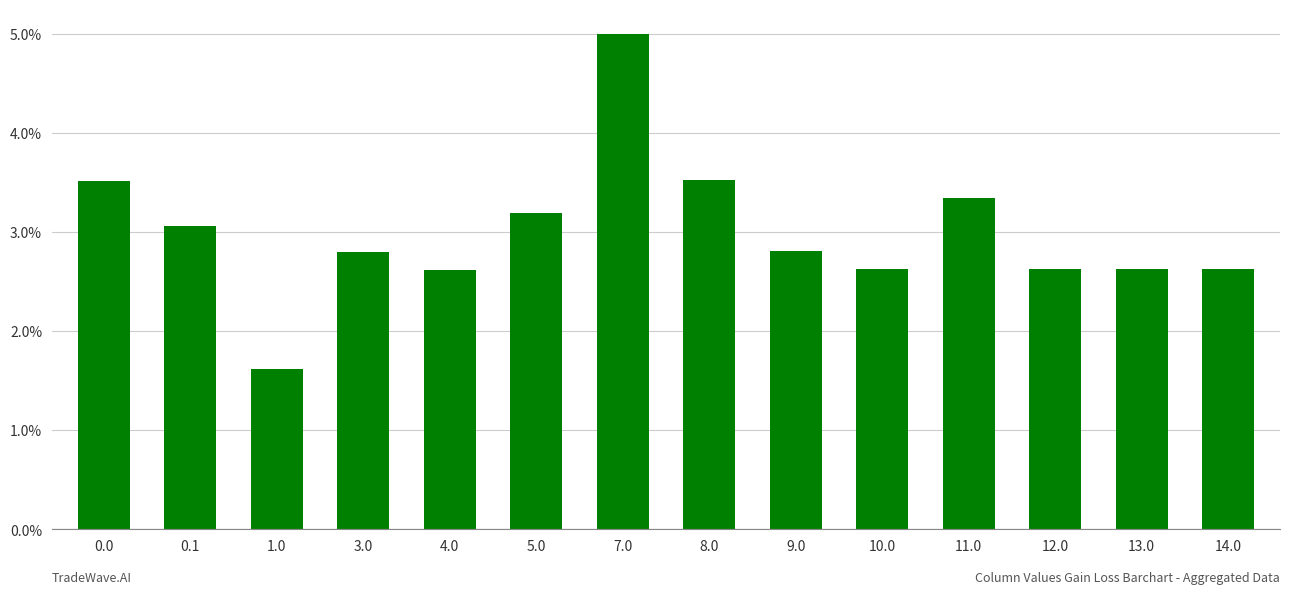

What is the approximate value at 11.0?

3.3